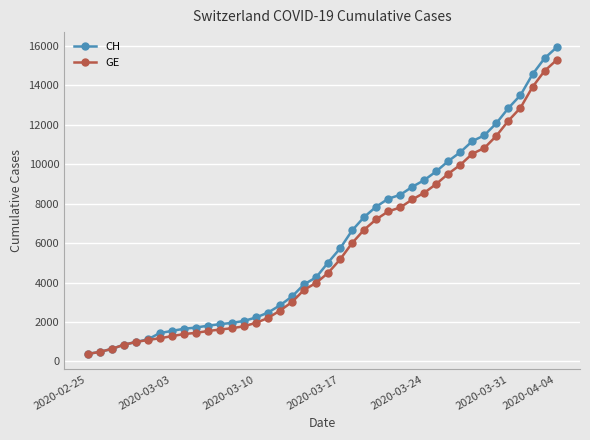

What is the highest value of the GE series?

15284